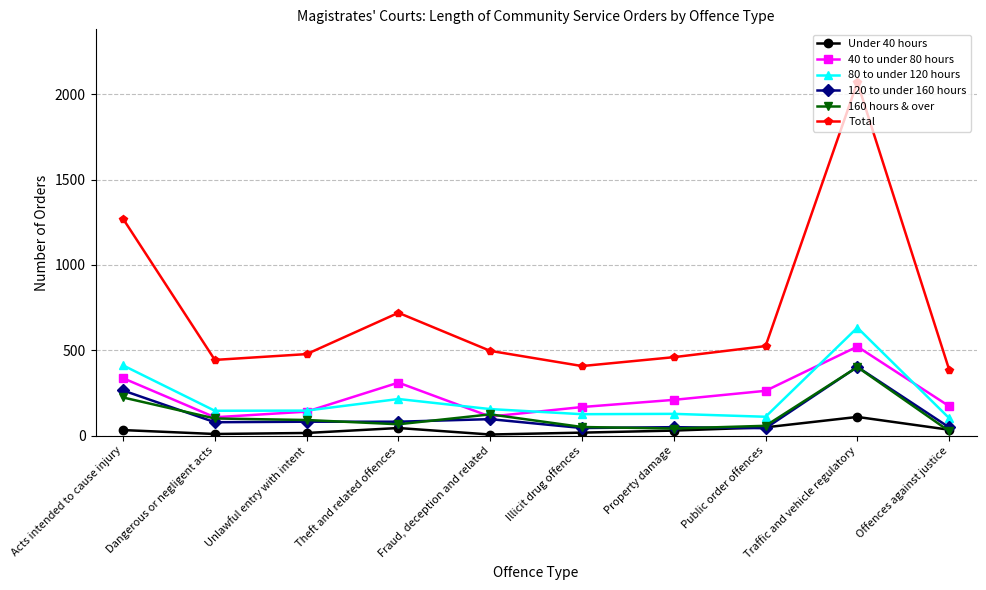

True or false: 120 to under 160 hours has a value of 82 at Unlawful entry with intent.

True